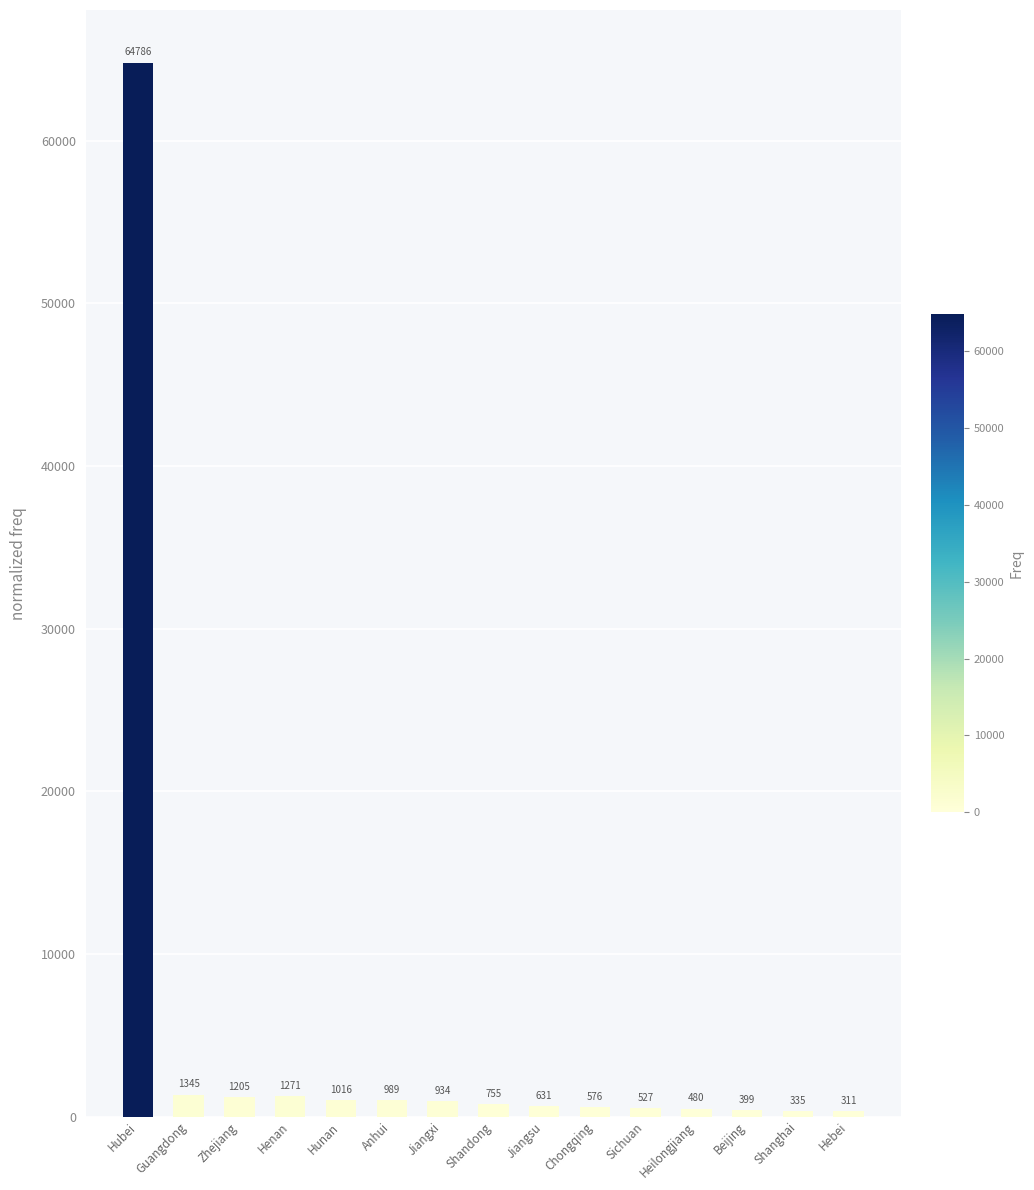

What is the change in value from Heilongjiang to Hebei?

-169